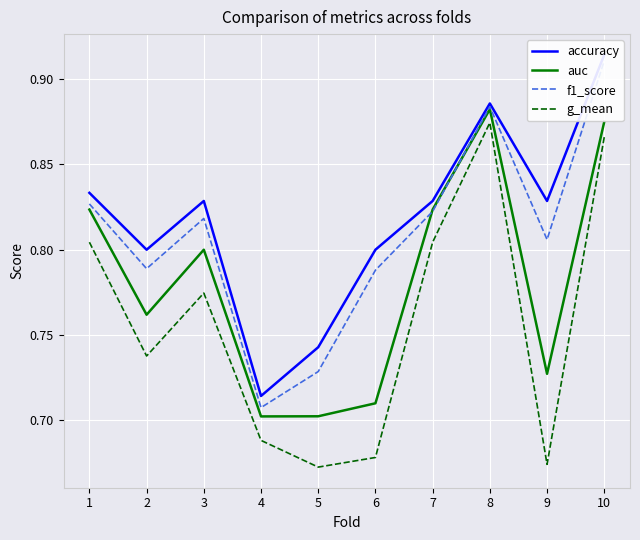

Which has a higher value, 7 or 9?

7